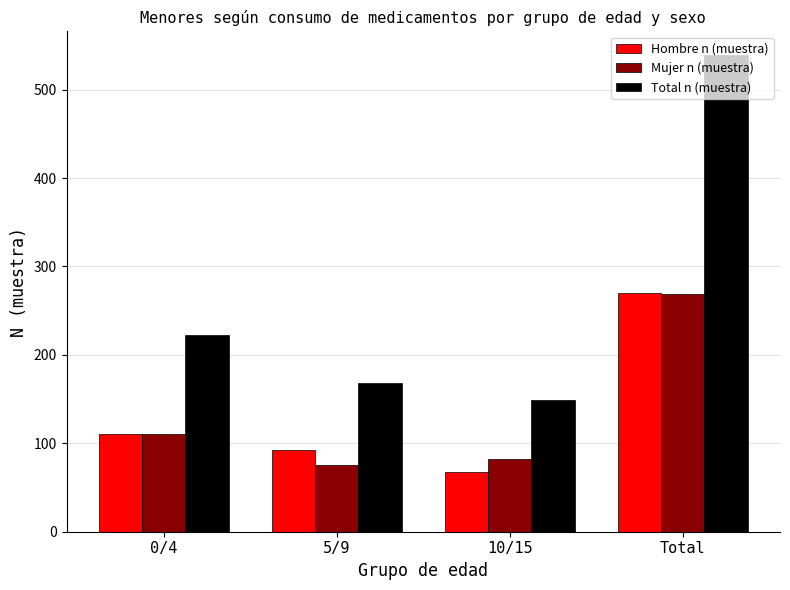

Rank the categories by Hombre n (muestra) value from highest to lowest.

Total, 0/4, 5/9, 10/15